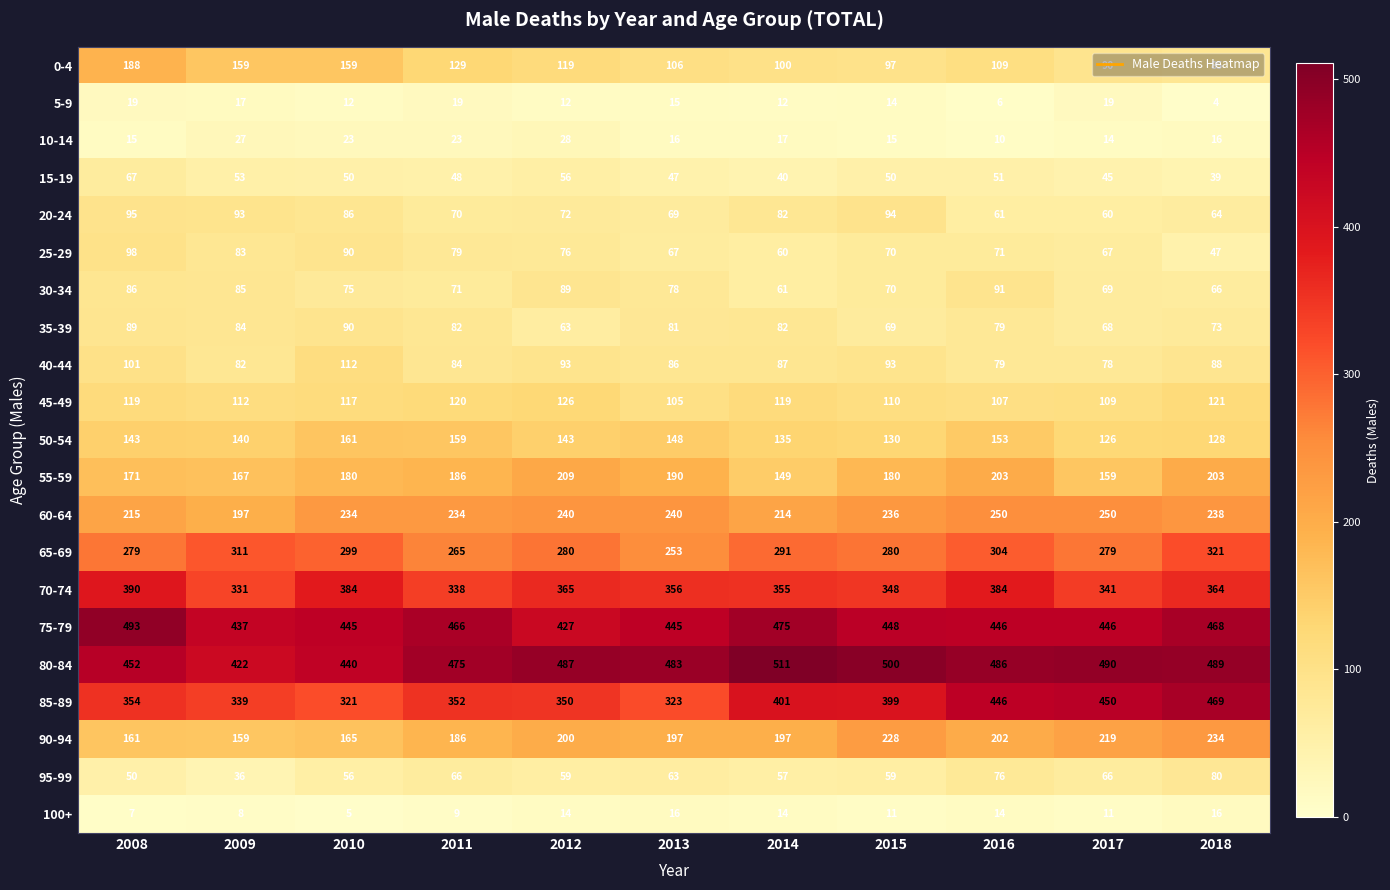

Rank the series at 2017 from highest to lowest value.

80-84, 85-89, 75-79, 70-74, 65-69, 60-64, 90-94, 55-59, 50-54, 45-49, 0-4, 40-44, 30-34, 35-39, 25-29, 95-99, 20-24, 15-19, 5-9, 10-14, 100+